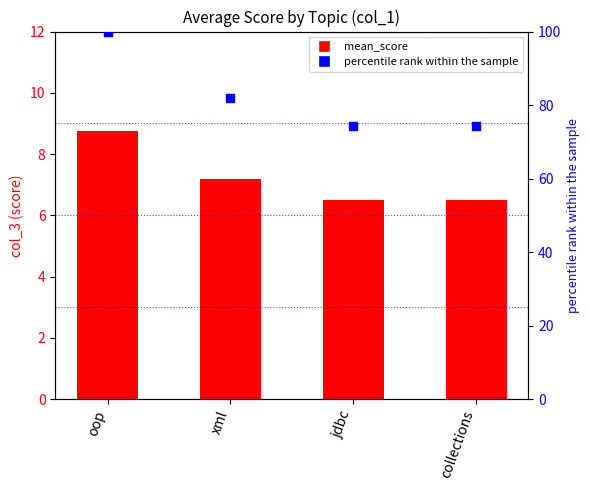

Which series contains the highest Y value?

percentile rank within the sample